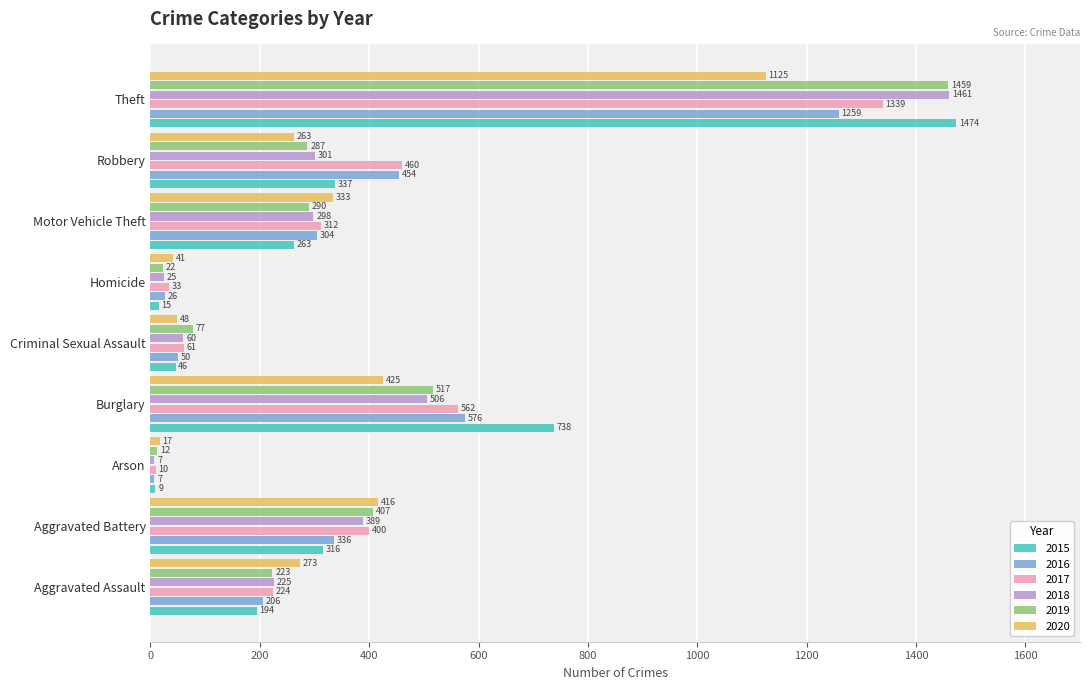

At which label is 2015 closest to 741?

Burglary